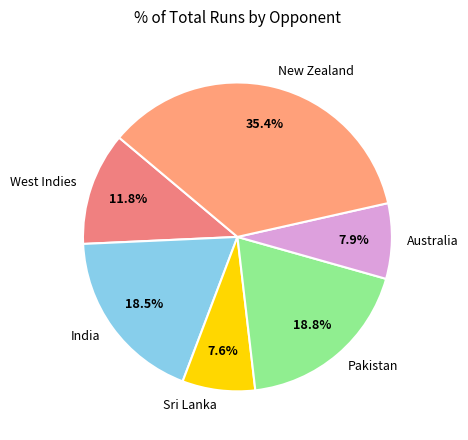

What portion of the pie excludes New Zealand?

64.6%